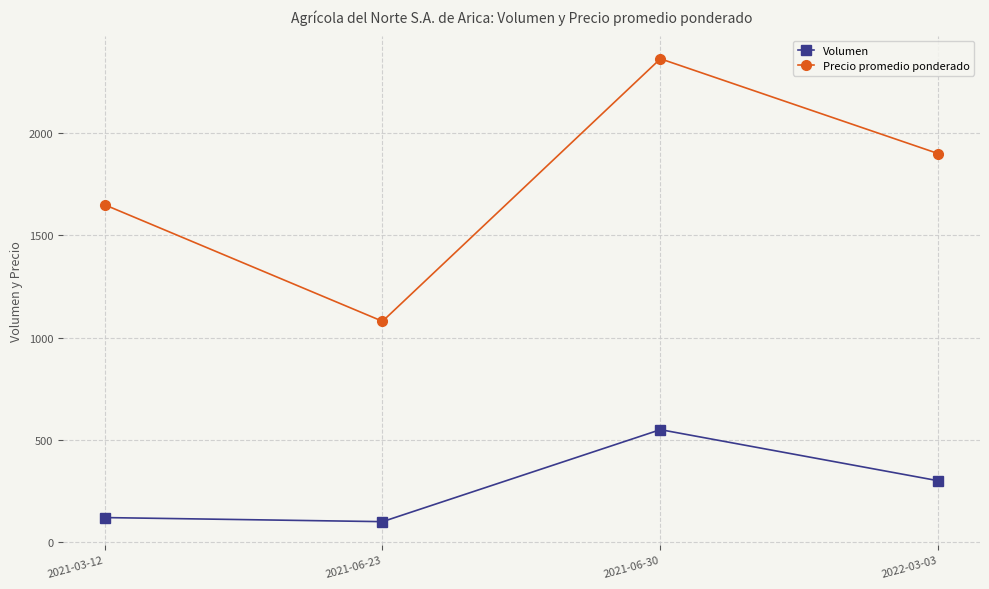

What is the value of the Volumen point at the 1st from the left?

120